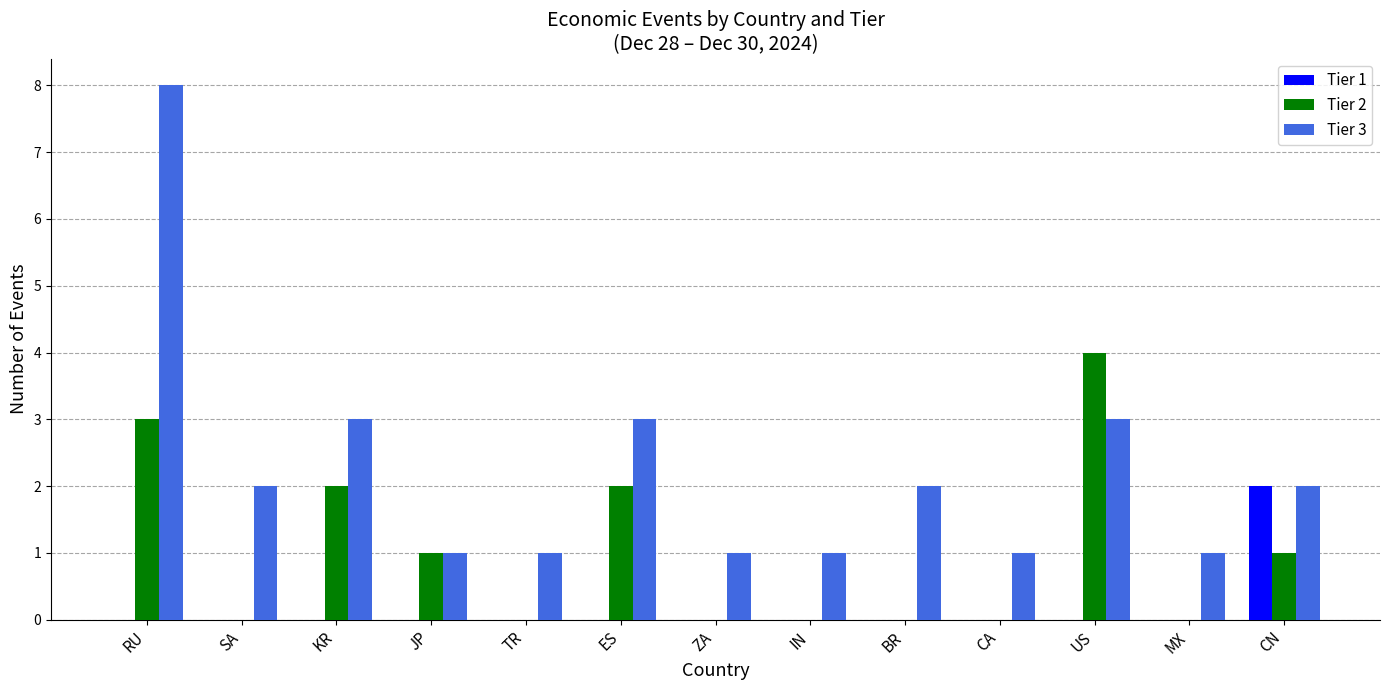

Count the number of data series in this chart.

3